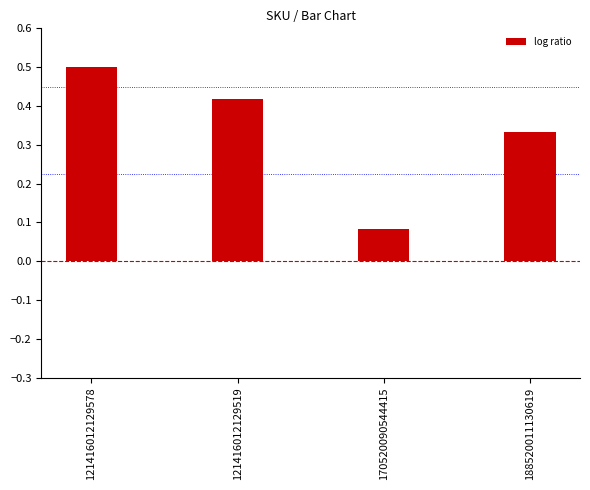

What is the sum of all values?

1.3